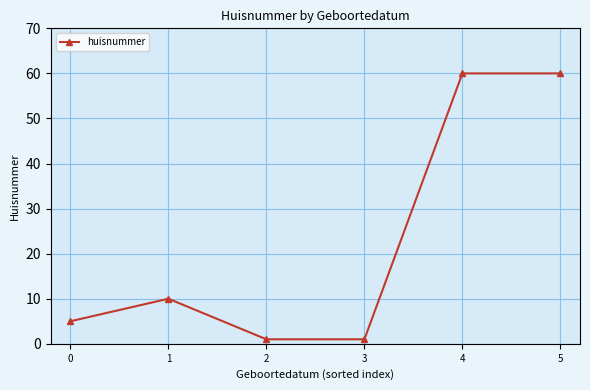

What is the greatest value displayed?

60